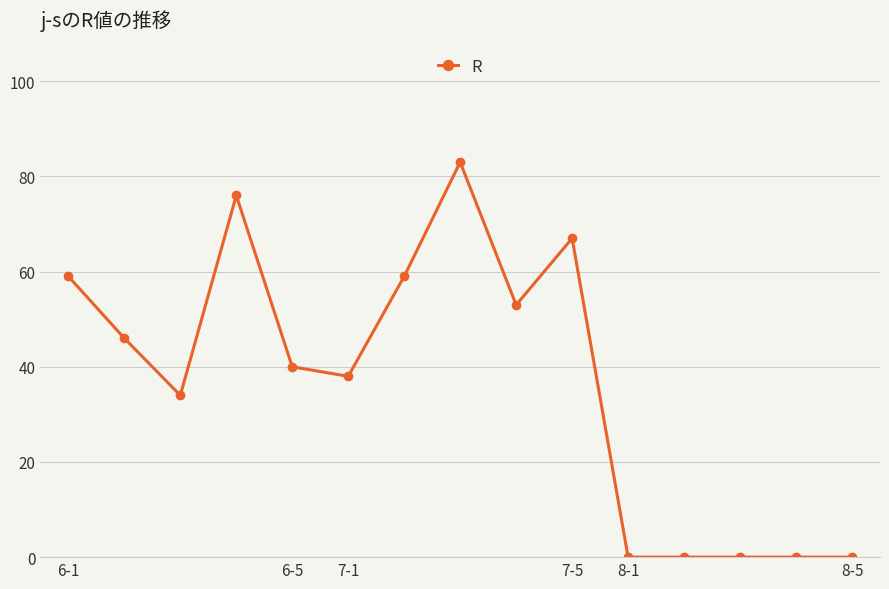

What is the value of the 1st point from the left?

59